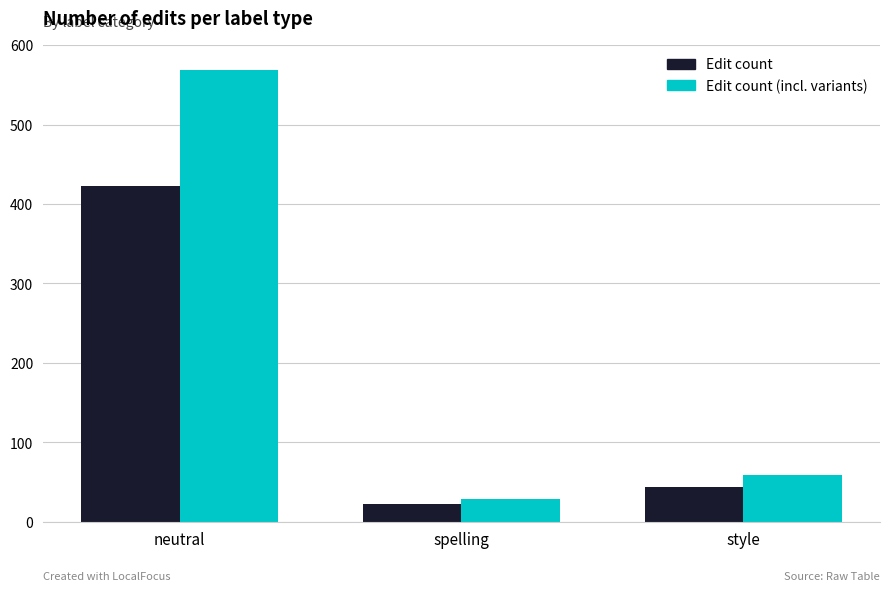

Which series changed the most between neutral and style?

Edit count (incl. variants)